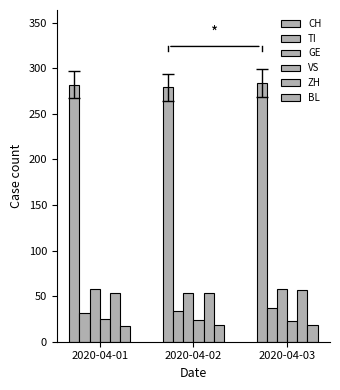

Reading right to left, extract all data points from this chart.

CH: 2020-04-03=284	2020-04-02=279	2020-04-01=282
TI: 2020-04-03=37	2020-04-02=34	2020-04-01=32
GE: 2020-04-03=58	2020-04-02=54	2020-04-01=58
VS: 2020-04-03=23	2020-04-02=24	2020-04-01=25
ZH: 2020-04-03=57	2020-04-02=53	2020-04-01=54
BL: 2020-04-03=18	2020-04-02=18	2020-04-01=17